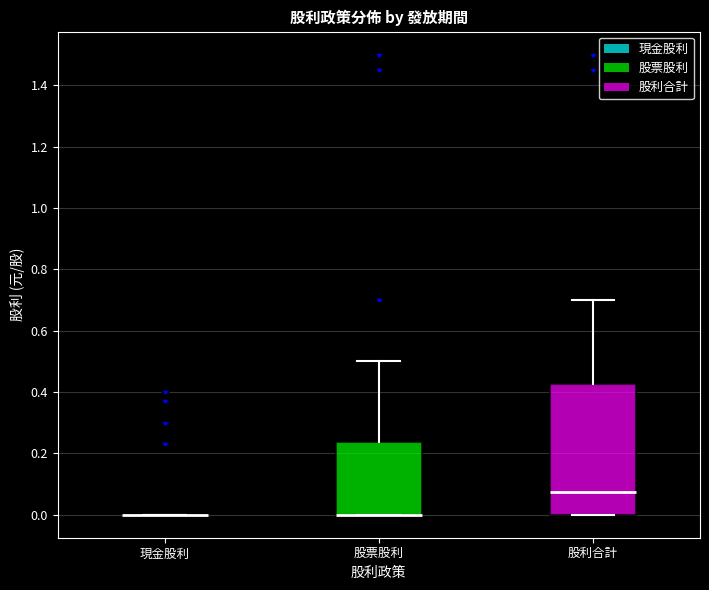

Which box is the tallest, from its lower edge to its upper edge?

股利合計